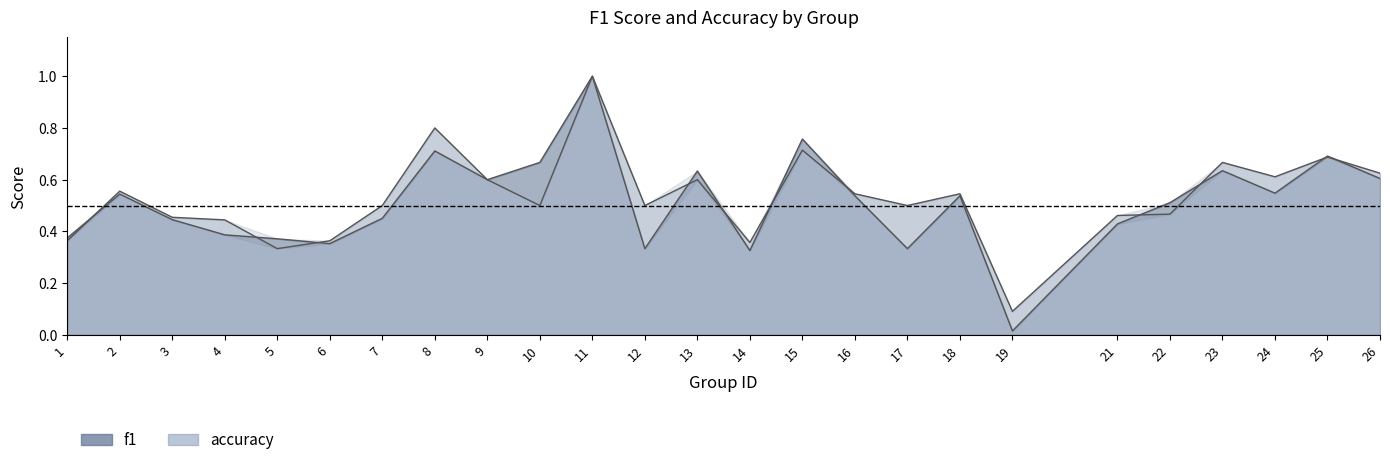

At how many categories does at least one series exceed 0?

25